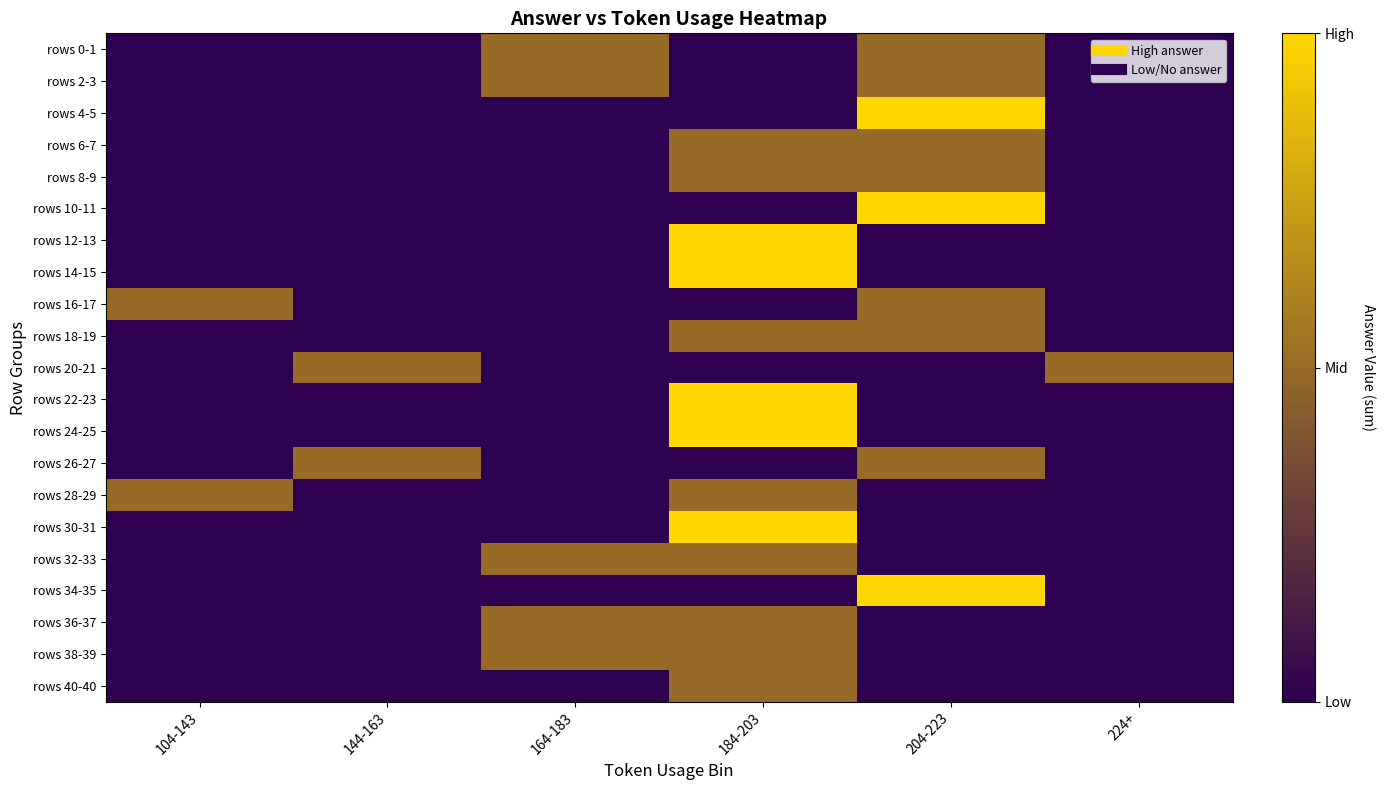

What is the spread (max minus min) of values at 184-203?

14